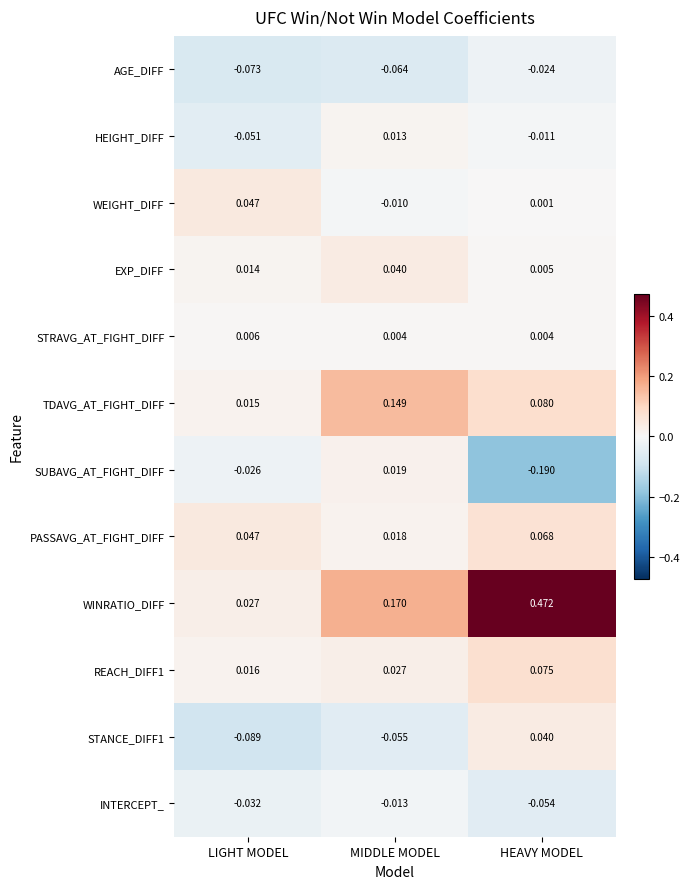

Which series has the largest total across all categories?

WINRATIO_DIFF